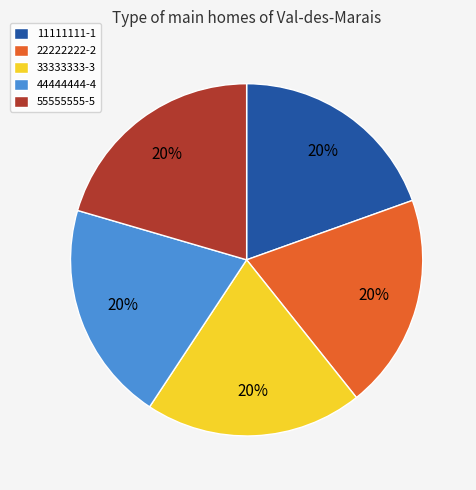

To the nearest percent, what is the combined percentage of 55555555-5 and 11111111-1?

40%